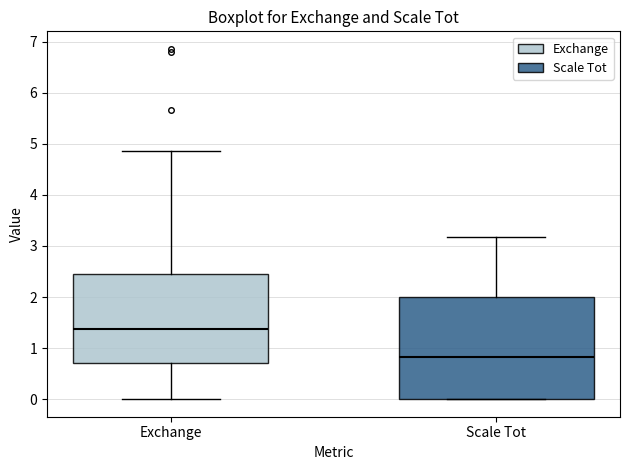

Which box is the tallest, from its lower edge to its upper edge?

Scale Tot